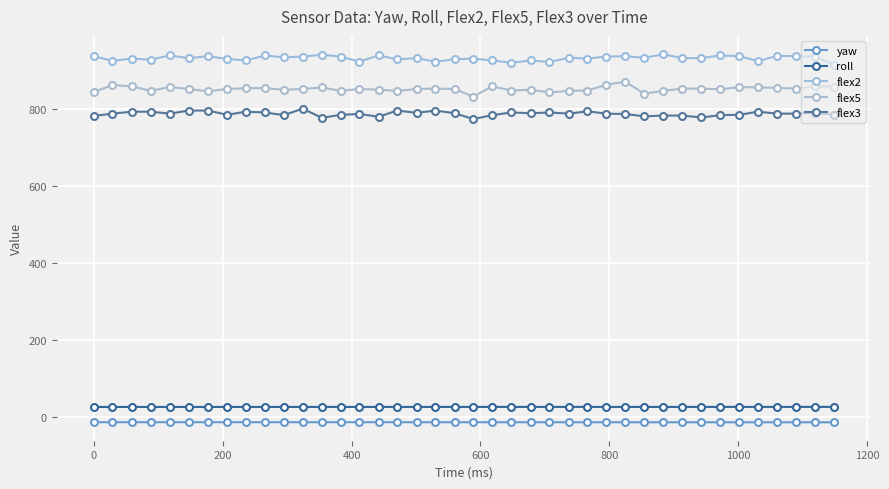

True or false: roll has more than 1 points higher than both neighbors.

True